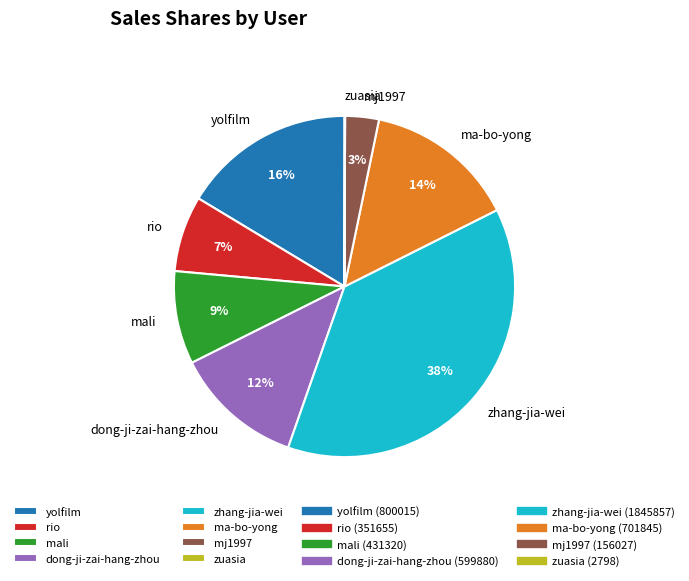

Between zhang-jia-wei and ma-bo-yong, which is larger?

zhang-jia-wei